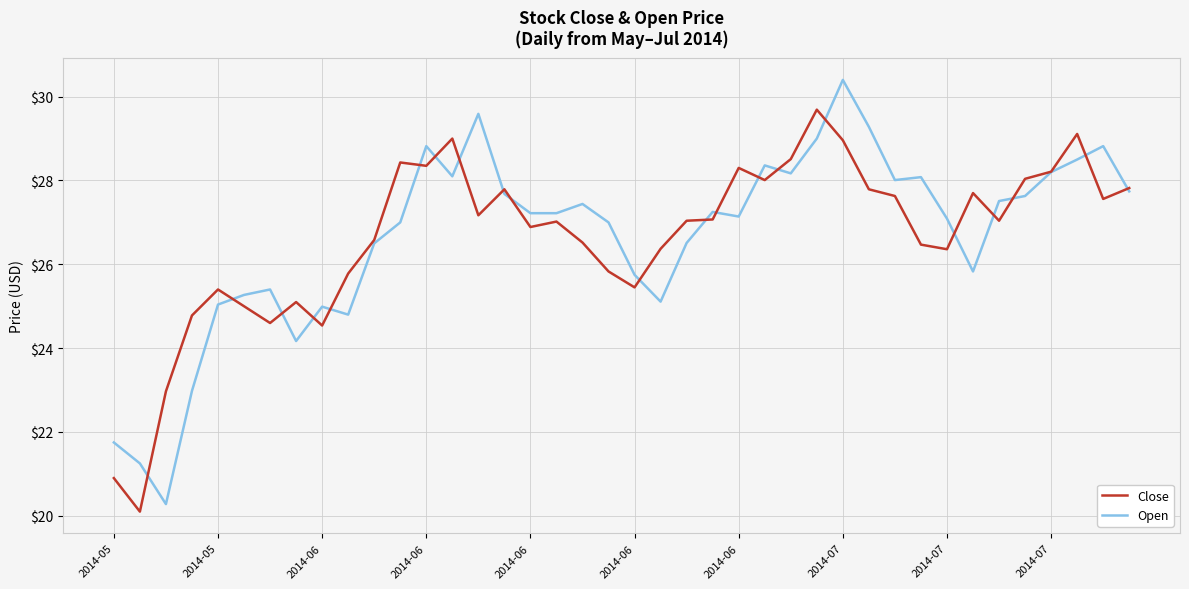

List the series in order of their peak value, lowest first.

Close, Open